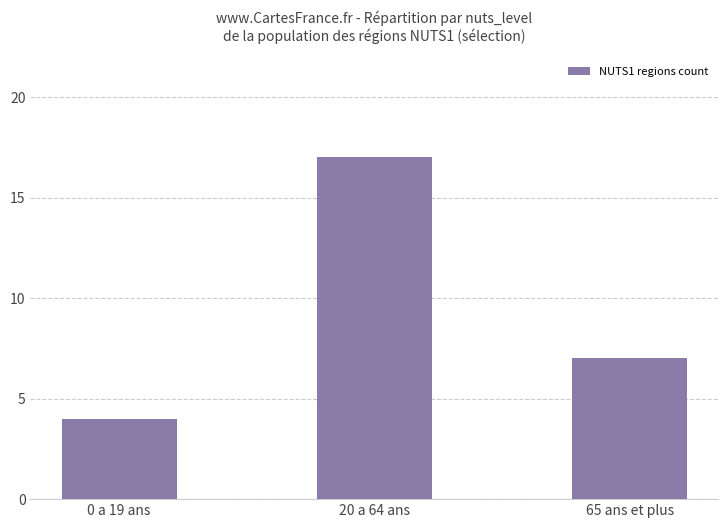

What position from the left is 0 a 19 ans?

1